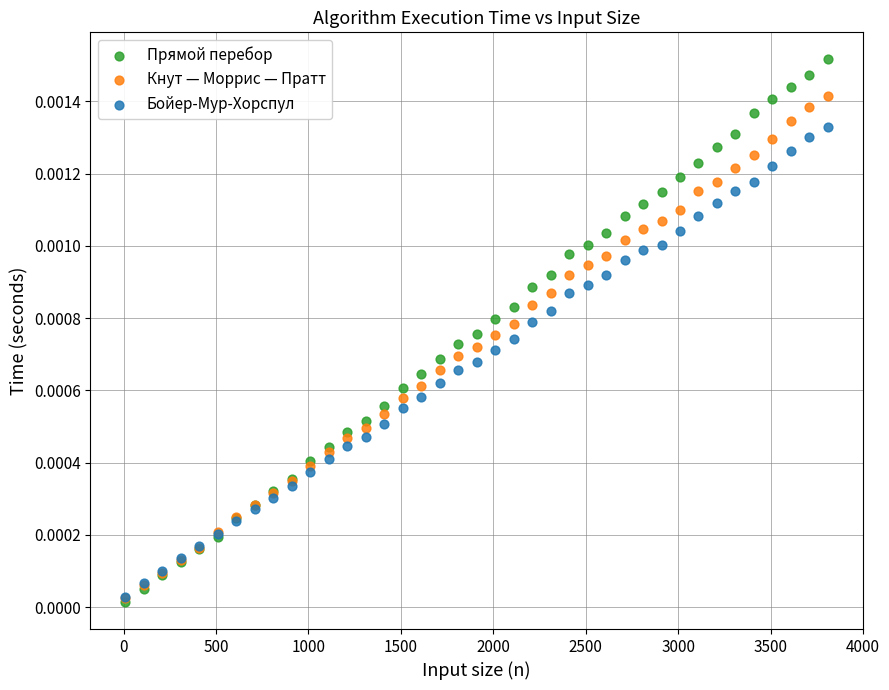

What are all the series names shown in the legend?

Прямой перебор, Кнут — Моррис — Пратт, Бойер-Мур-Хорспул